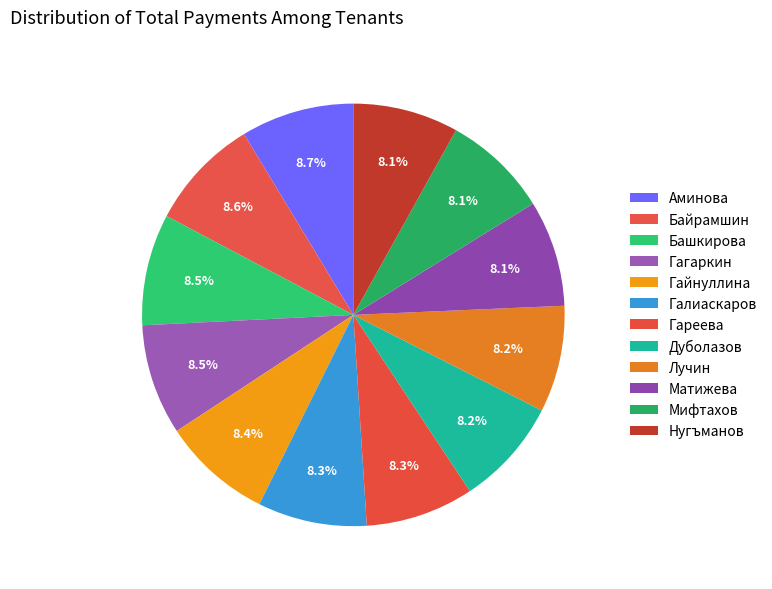

How much of the chart is everything except Гайнуллина?

91.6%